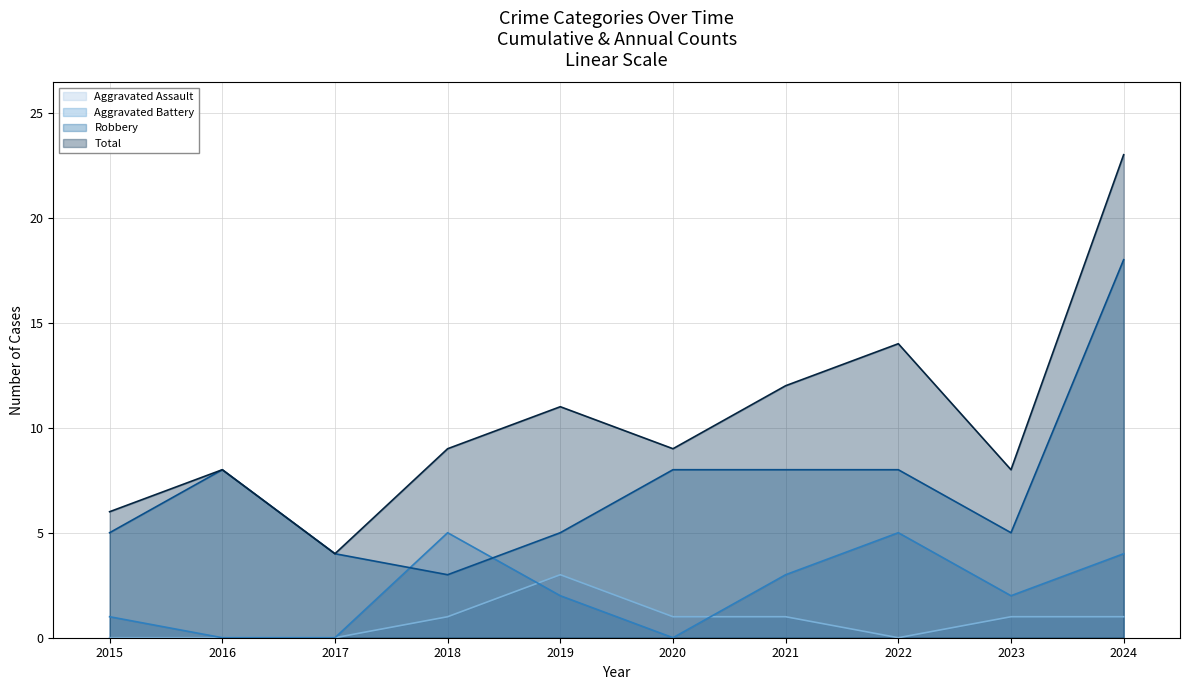

Rank the series at 2022 from lowest to highest value.

Aggravated Assault, Aggravated Battery, Robbery, Total